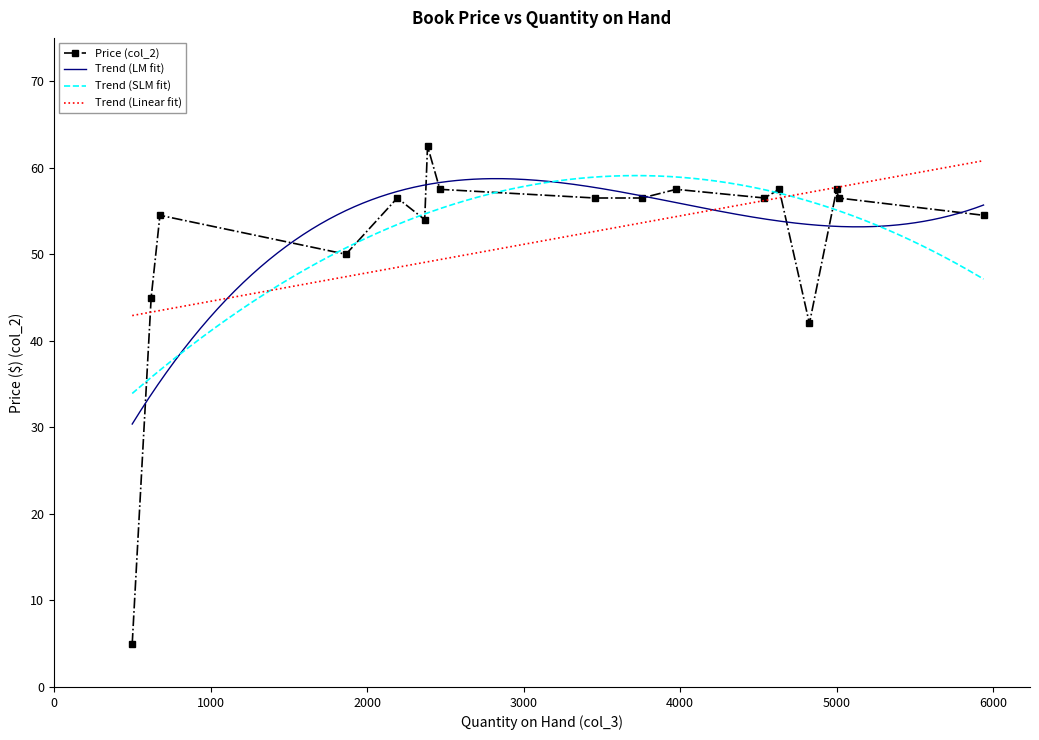

What is the difference between the maximum and second lowest values?

20.5